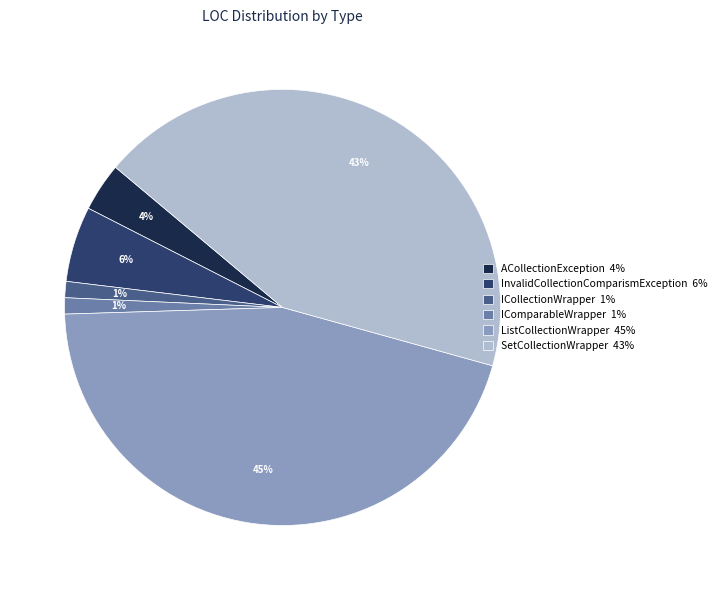

The ListCollectionWrapper slice represents 35% of the pie. True or false?

False